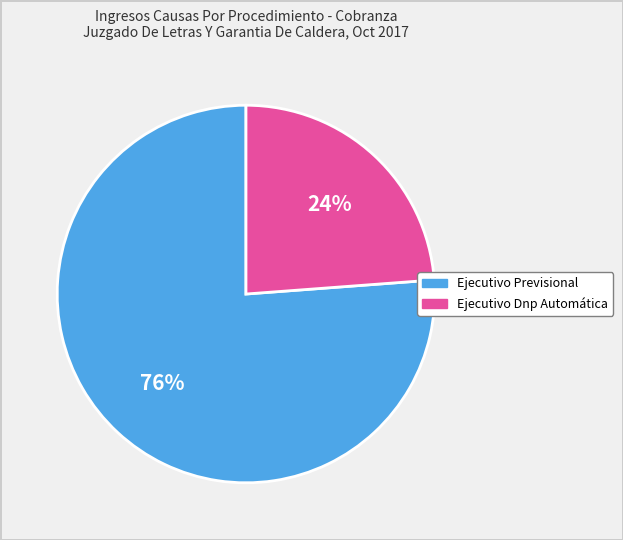

How many slices are in this pie chart?

2